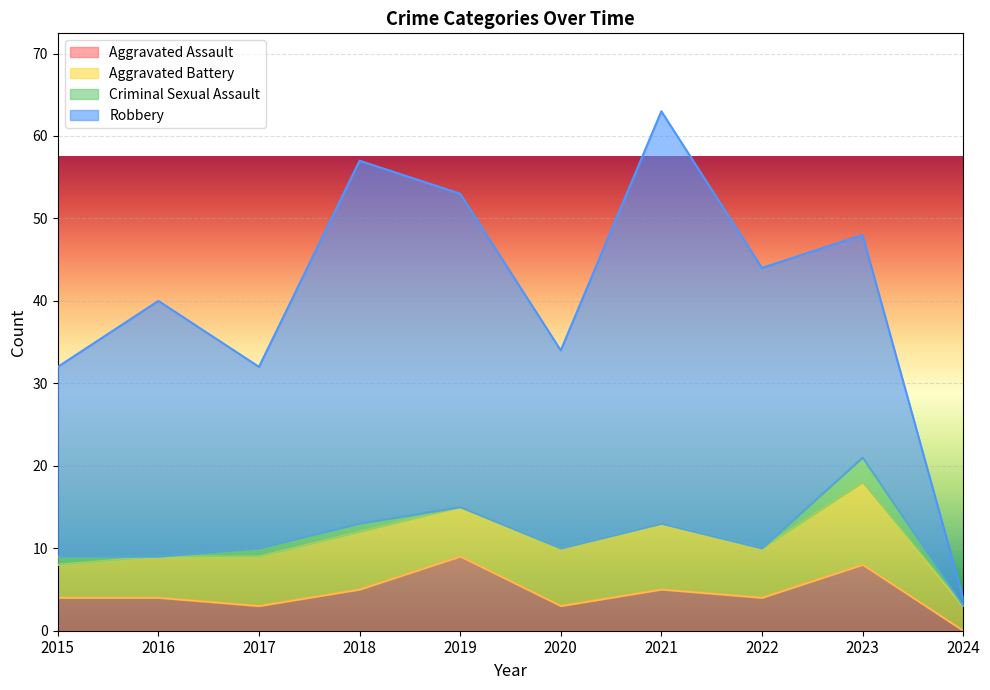

True or false: Criminal Sexual Assault and Aggravated Assault cross at least once.

False